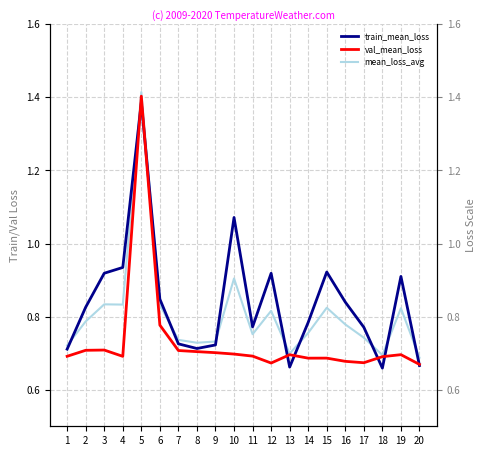

Read the train_mean_loss value at 1.

0.7